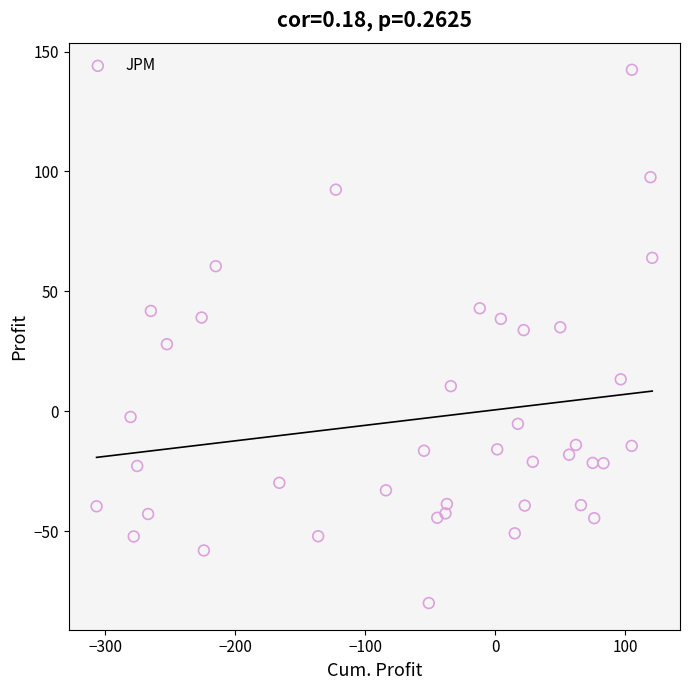

What is the range of X values (max minus min)?

427.7